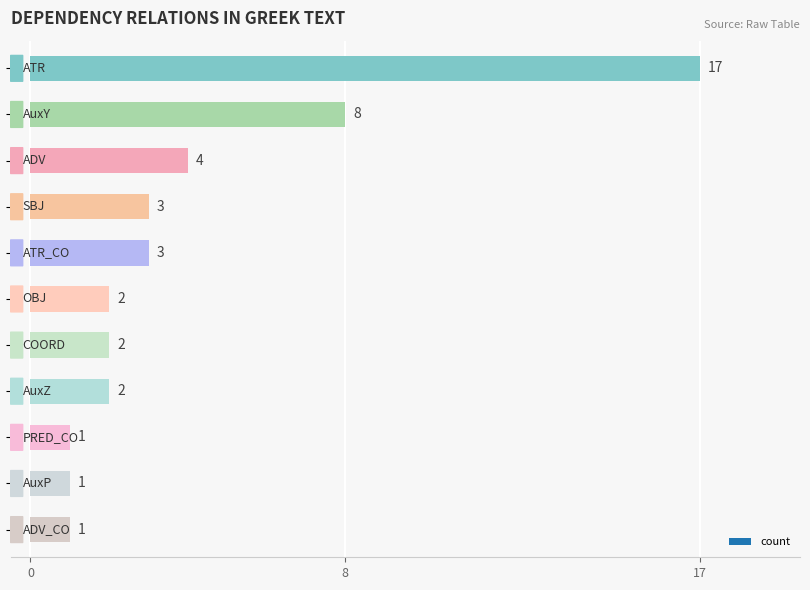

What is the value of the 6th bar from the top?

2